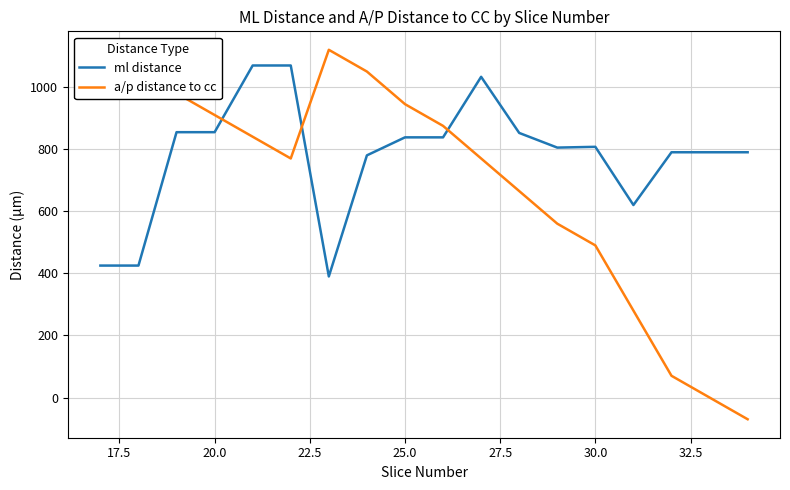

What is the lowest value of the ml distance series?

390.0